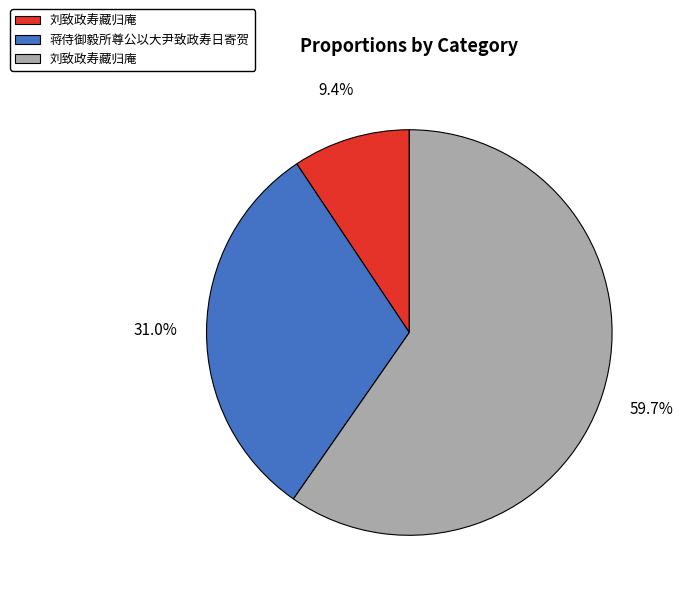

Count the number of slices in the pie.

3